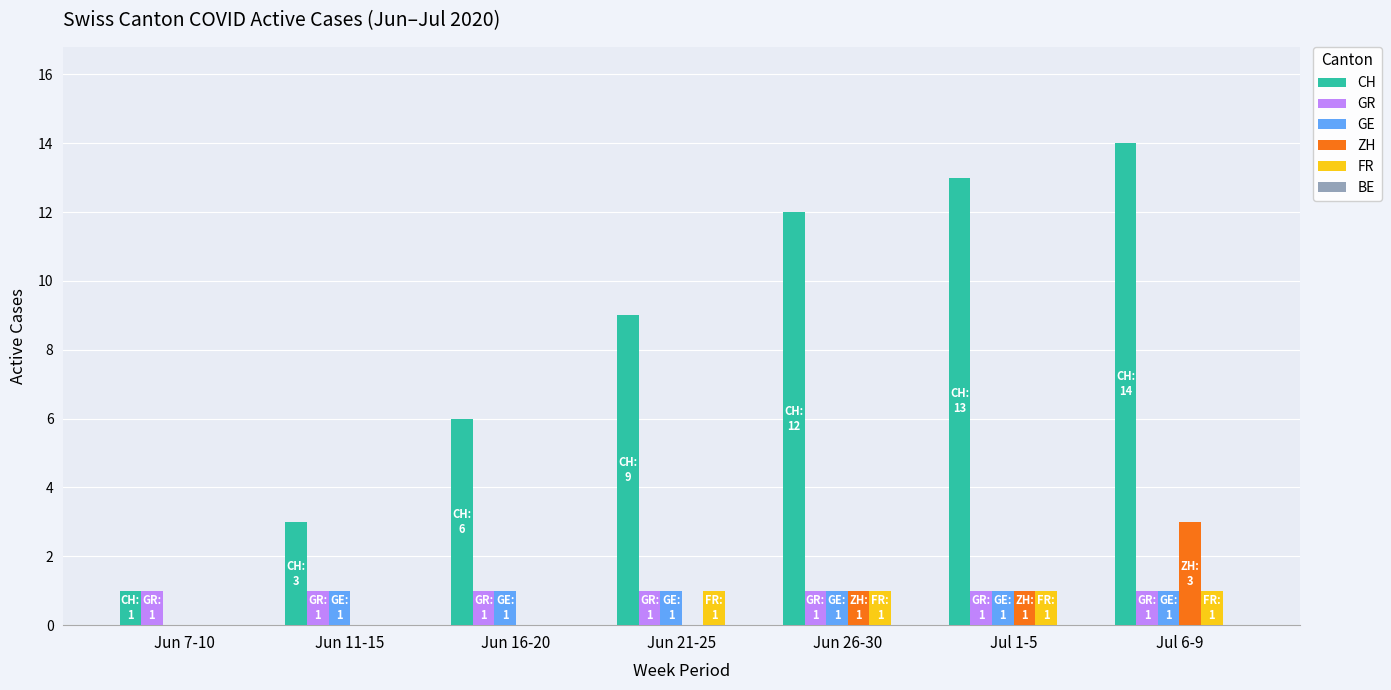

What is the spread (max minus min) of values at Jul 1-5?

12